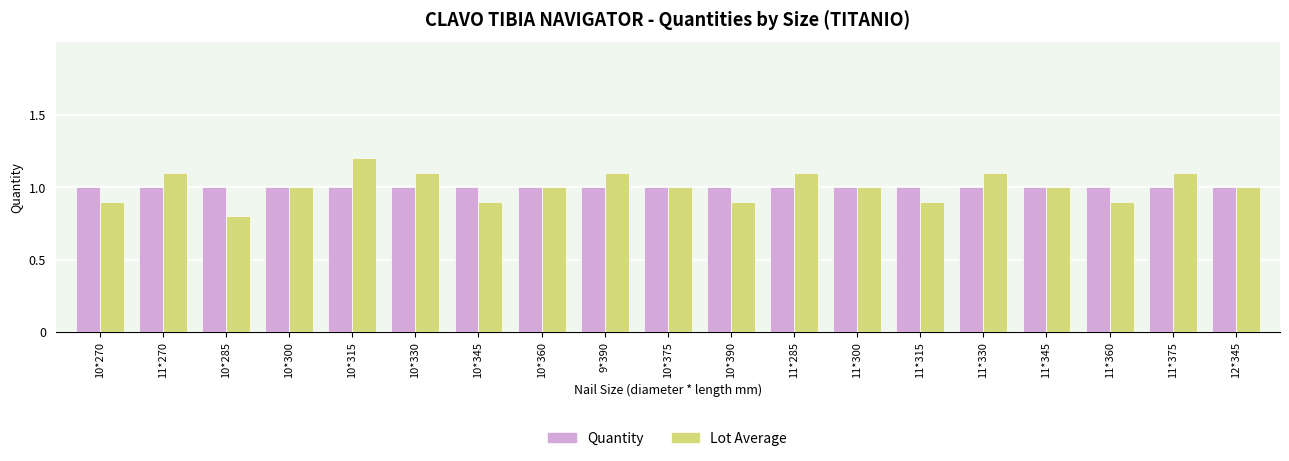

What is the smallest value displayed?

0.8